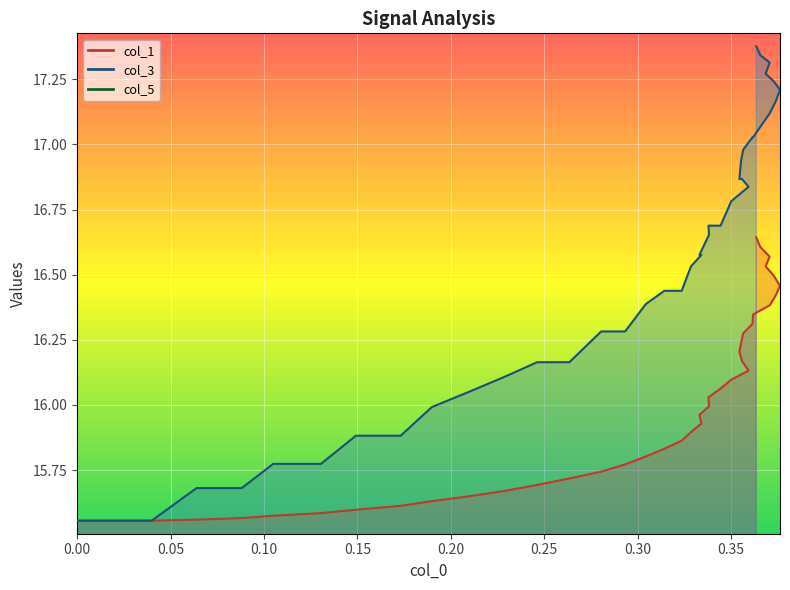

What is the greatest value displayed?

17.4